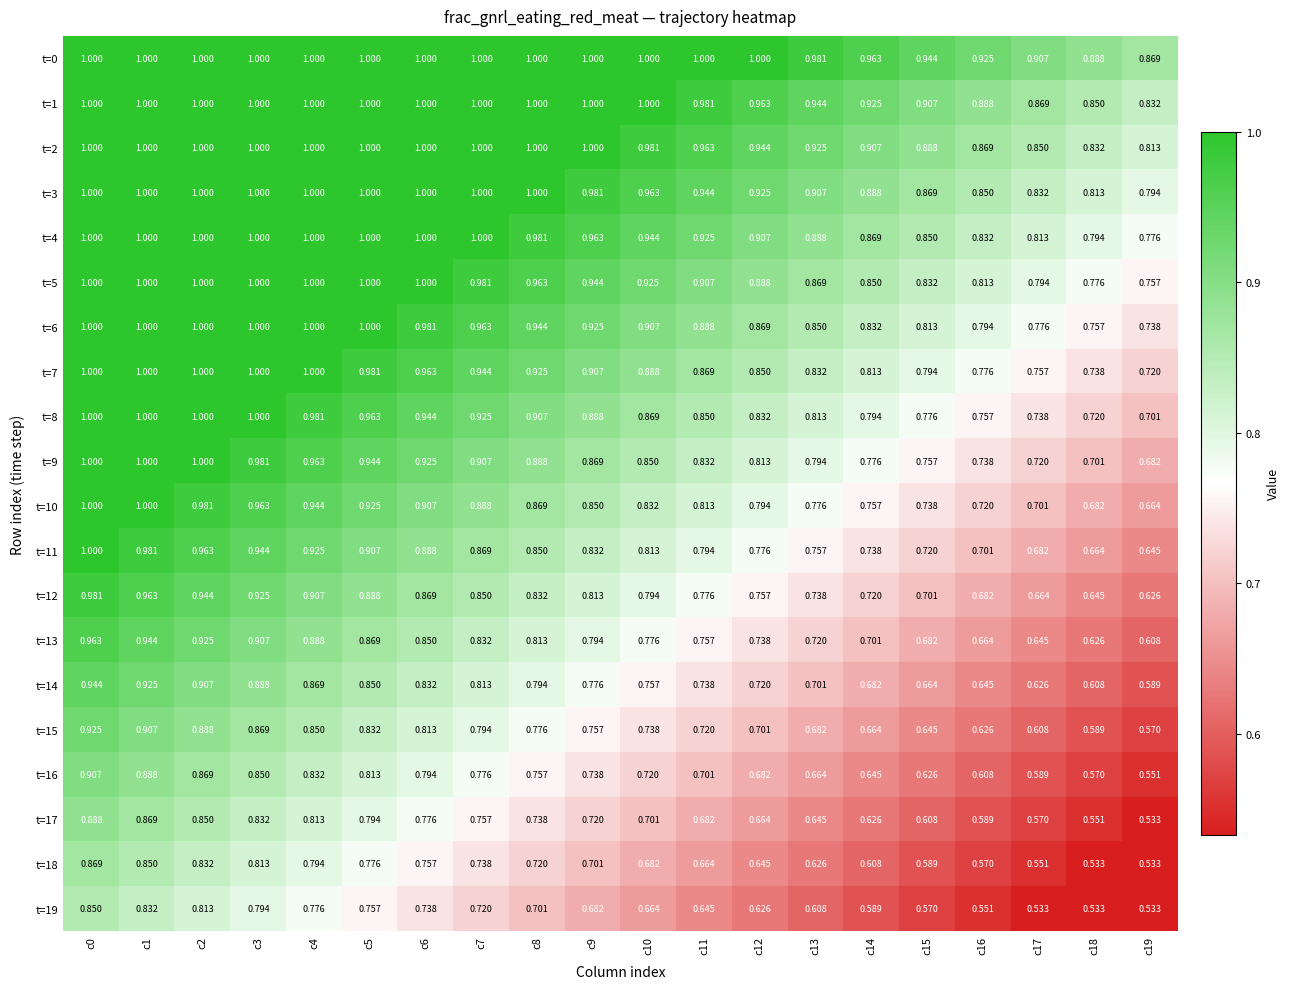

Is the value of t=5 at c0 greater than the value of t=4 at c9?

Yes